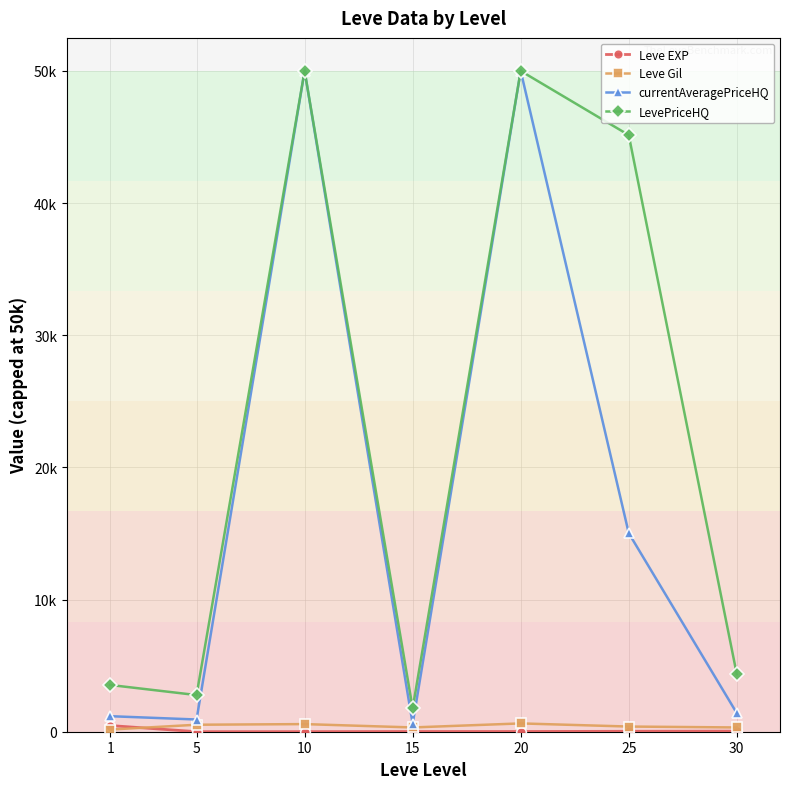

In currentAveragePriceHQ, how many points are higher than both neighbors (excluding endpoints)?

2